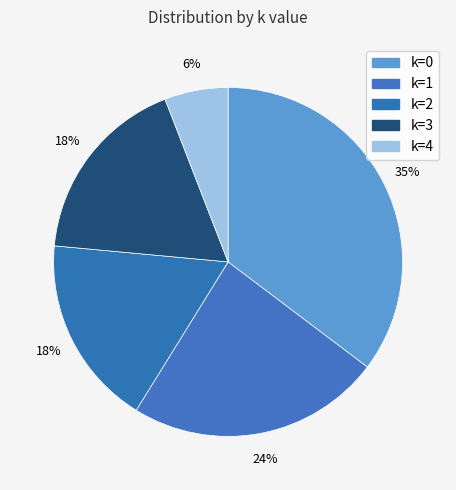

How many slices are in this pie chart?

5